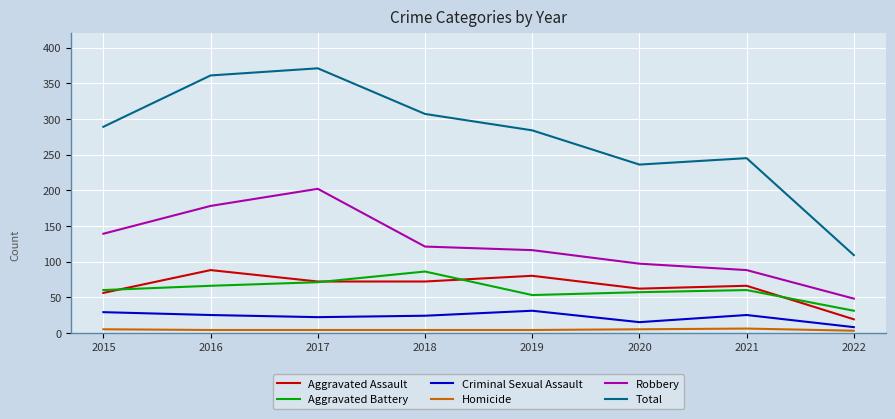

Which category has the highest value across all series?

2017